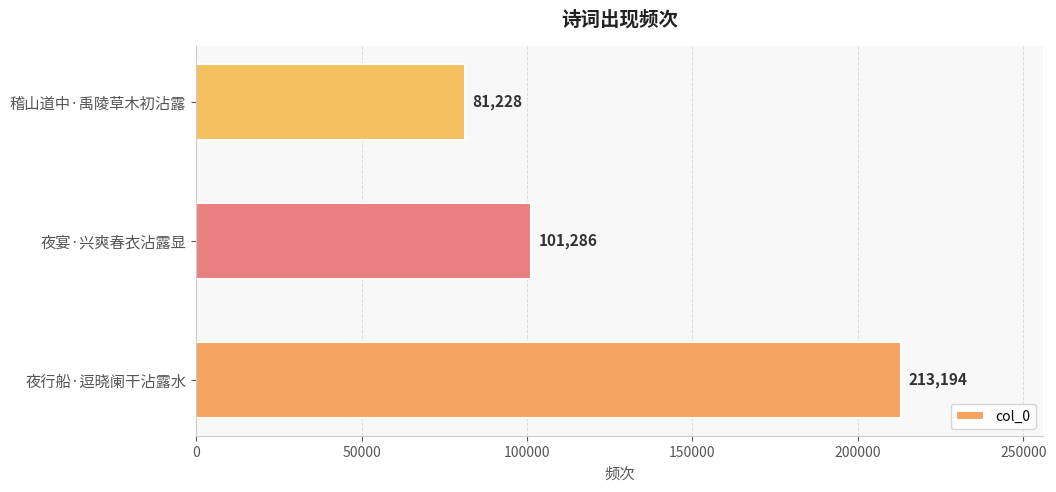

Rank the categories by value from highest to lowest.

夜行船·逗晓阑干沾露水, 夜宴·兴爽春衣沾露显, 稽山道中·禹陵草木初沾露